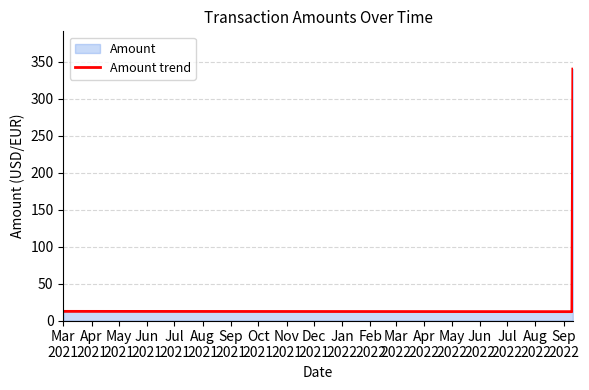

What is the sum of all values?

364.4